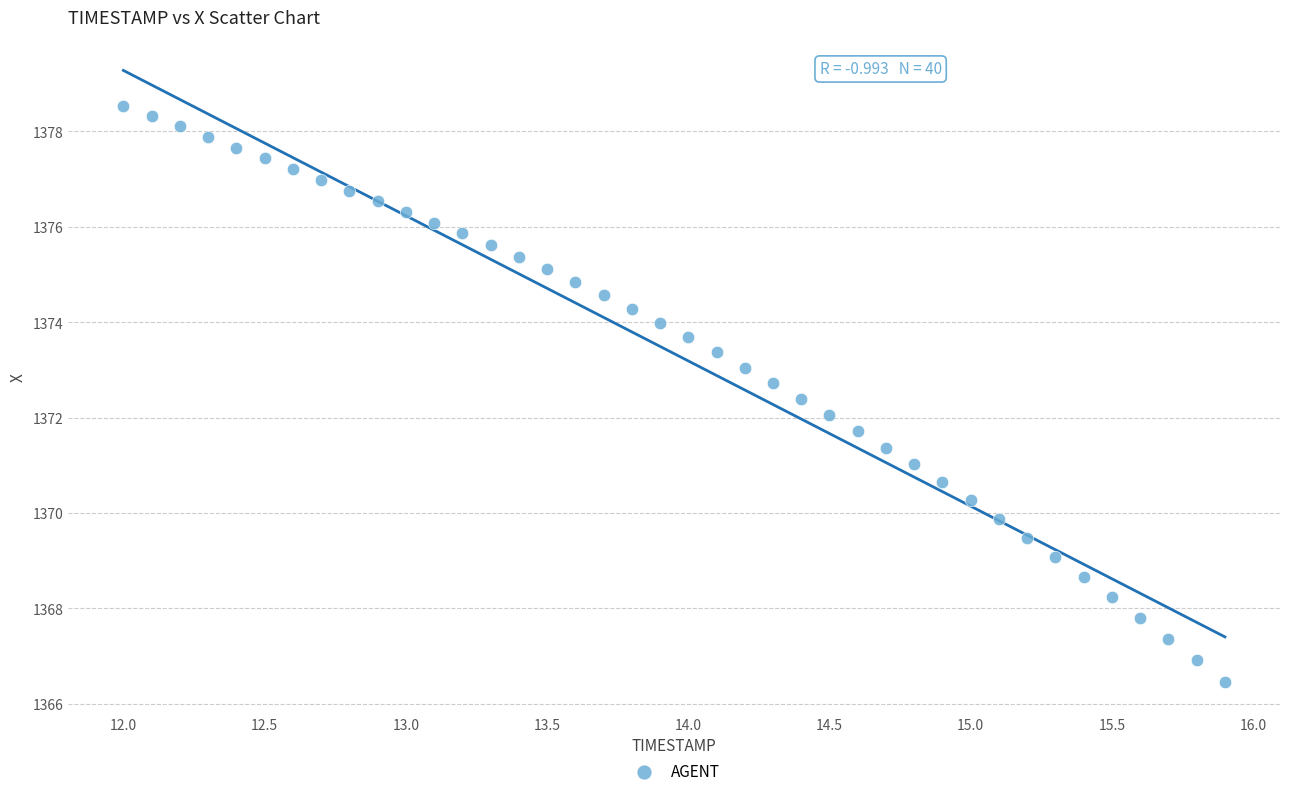

What is the range of Y values (max minus min)?

12.1